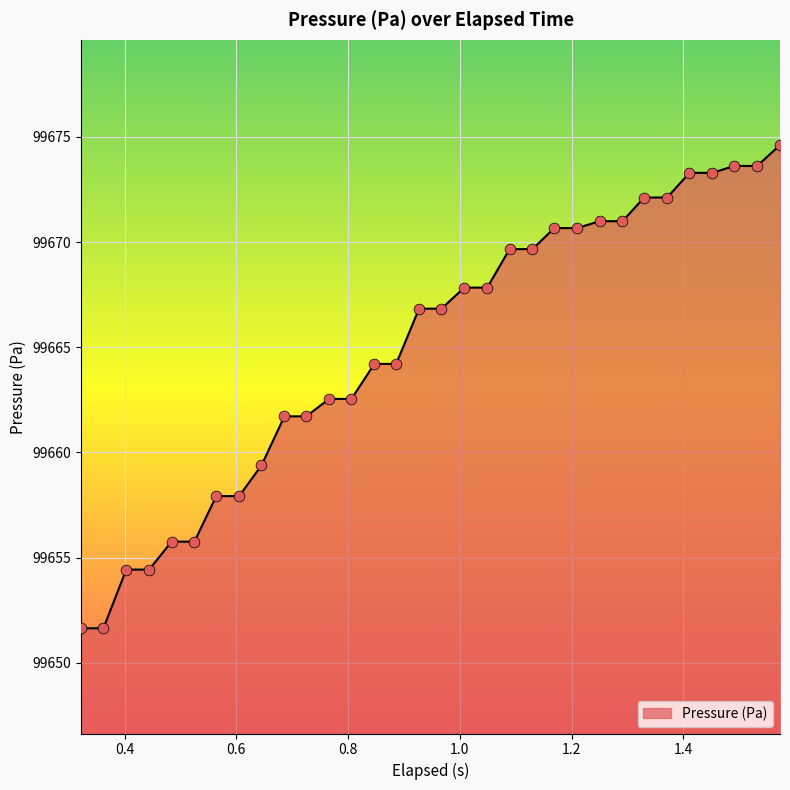

What is the minimum value shown in the chart?

99651.6